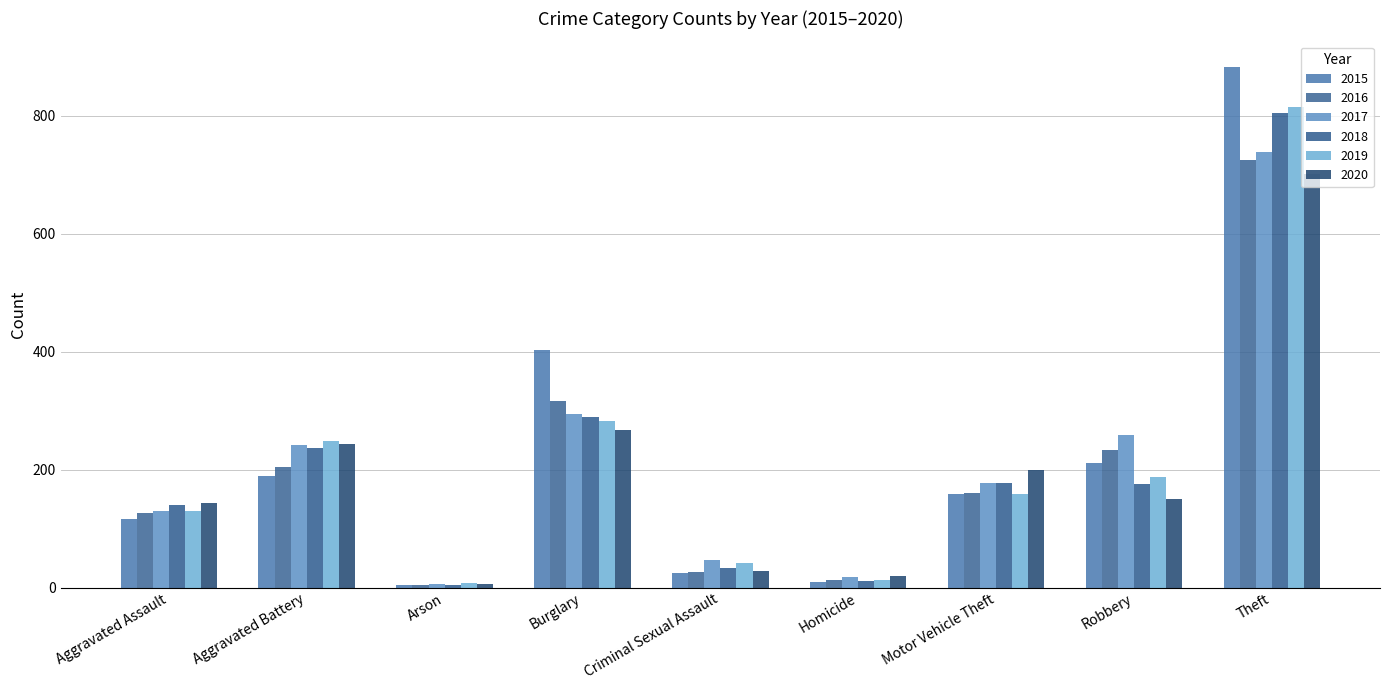

List the labels in order of 2020 value, smallest first.

Arson, Homicide, Criminal Sexual Assault, Aggravated Assault, Robbery, Motor Vehicle Theft, Aggravated Battery, Burglary, Theft